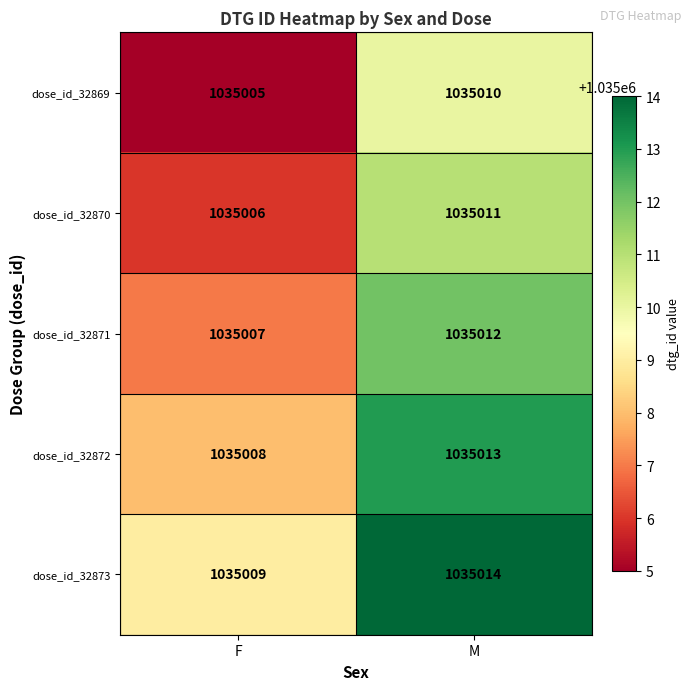

Rank the series at F from lowest to highest value.

dose_id_32869, dose_id_32870, dose_id_32871, dose_id_32872, dose_id_32873